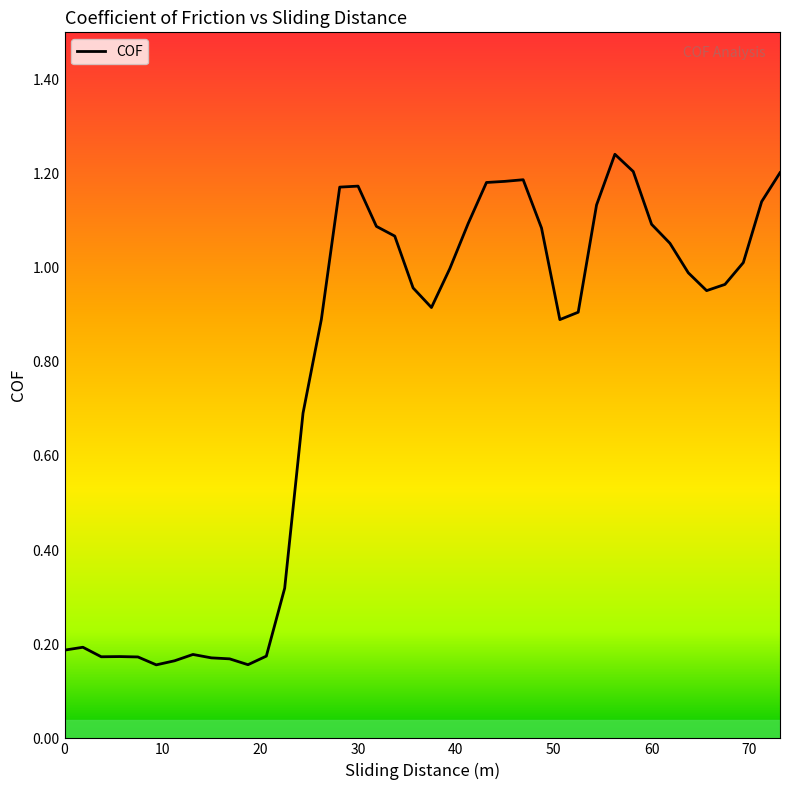

What is the label of the 29th point from the left?

52.5